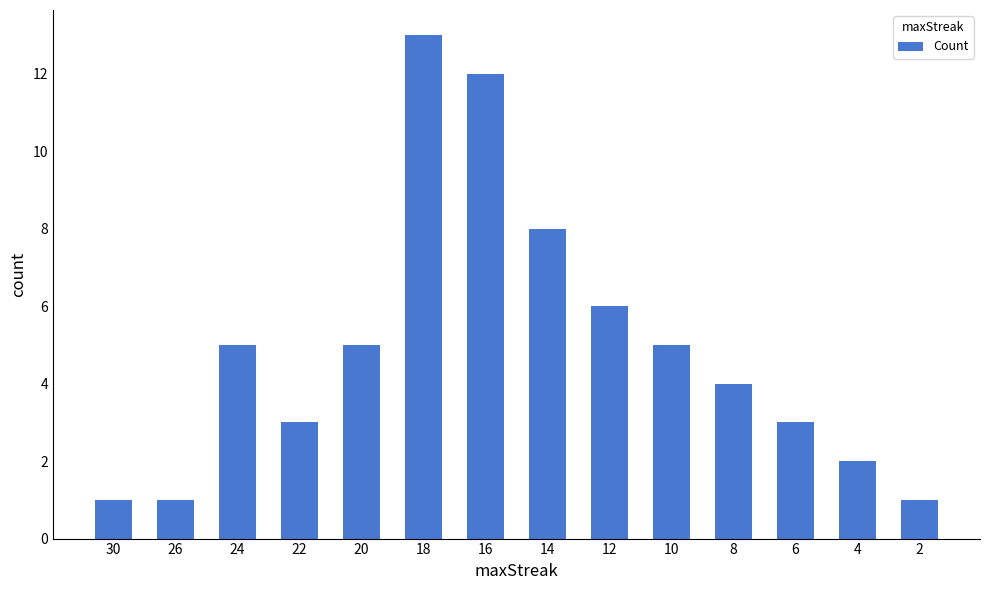

What value does the data have at 26?

1